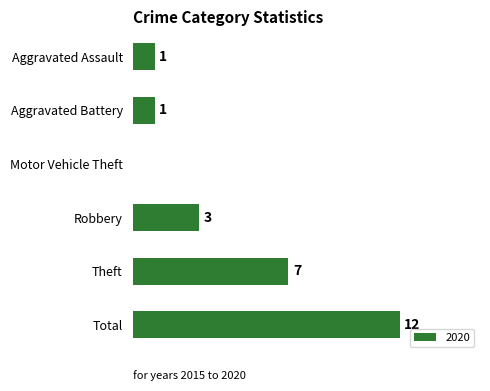

At which label is the value closest to 6?

Theft